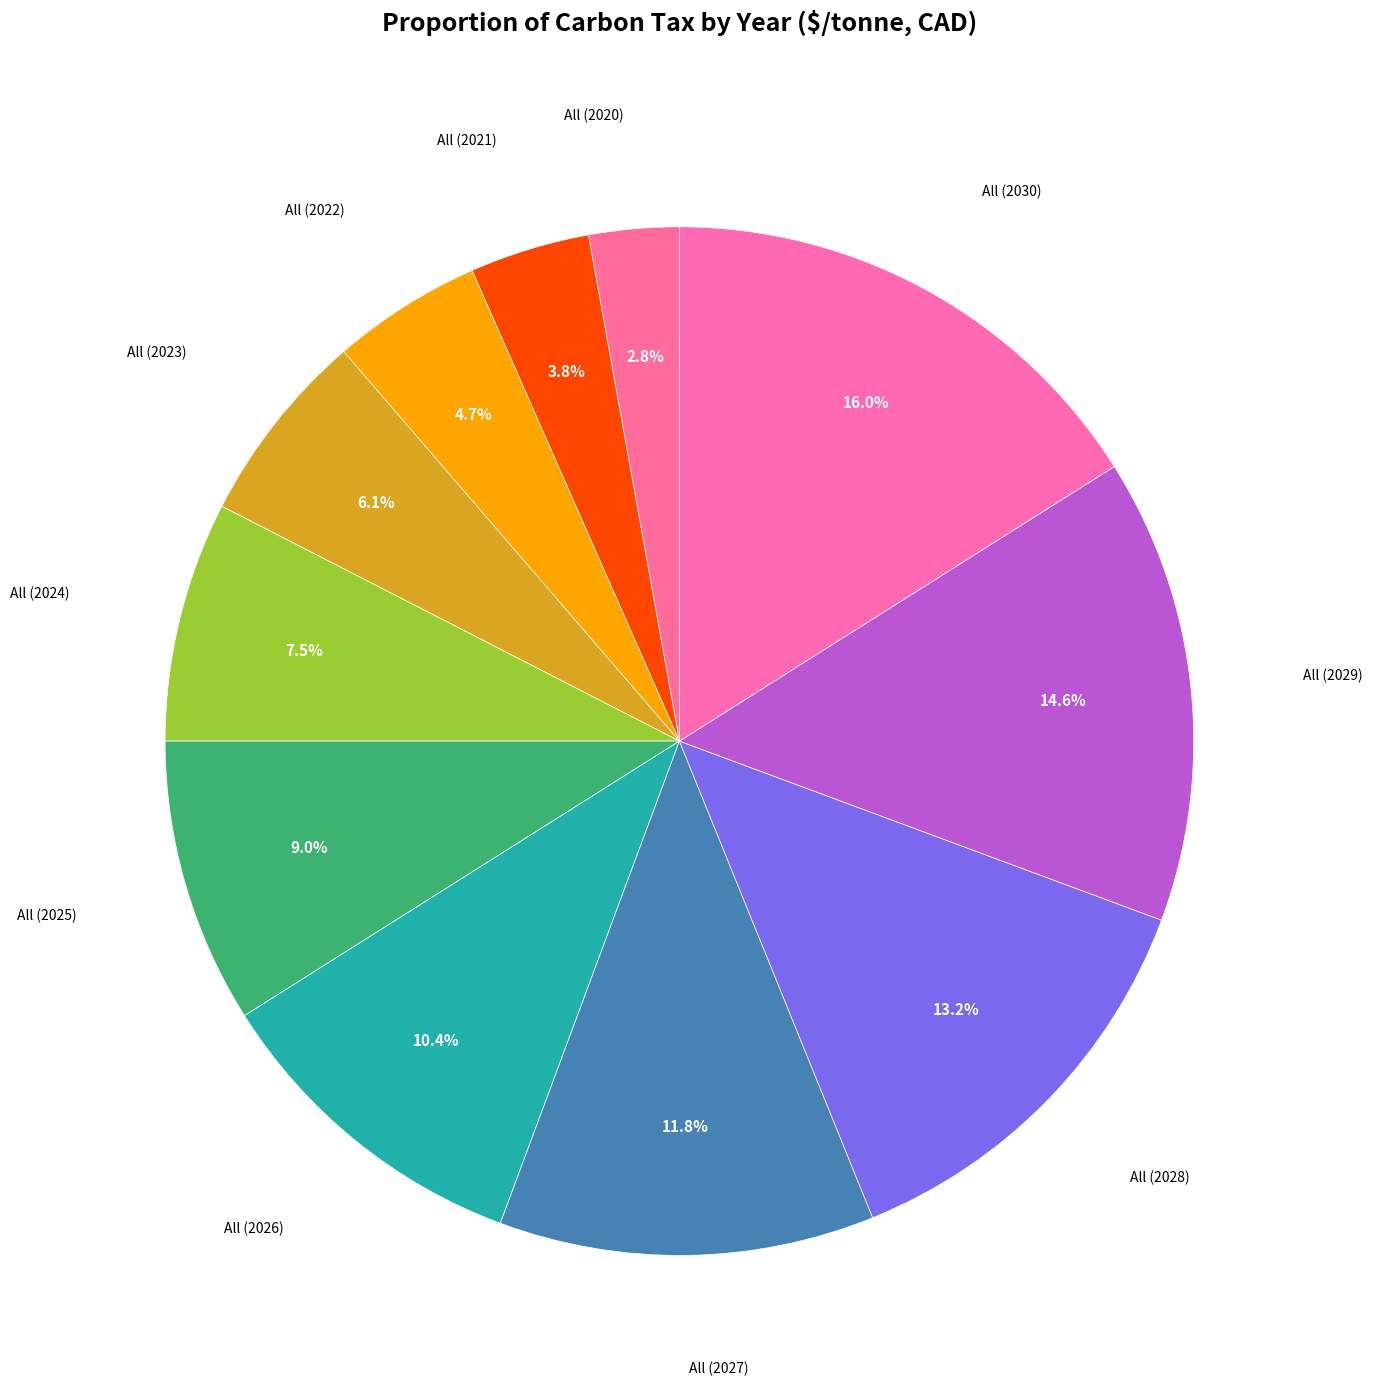

Count the number of slices in the pie.

11